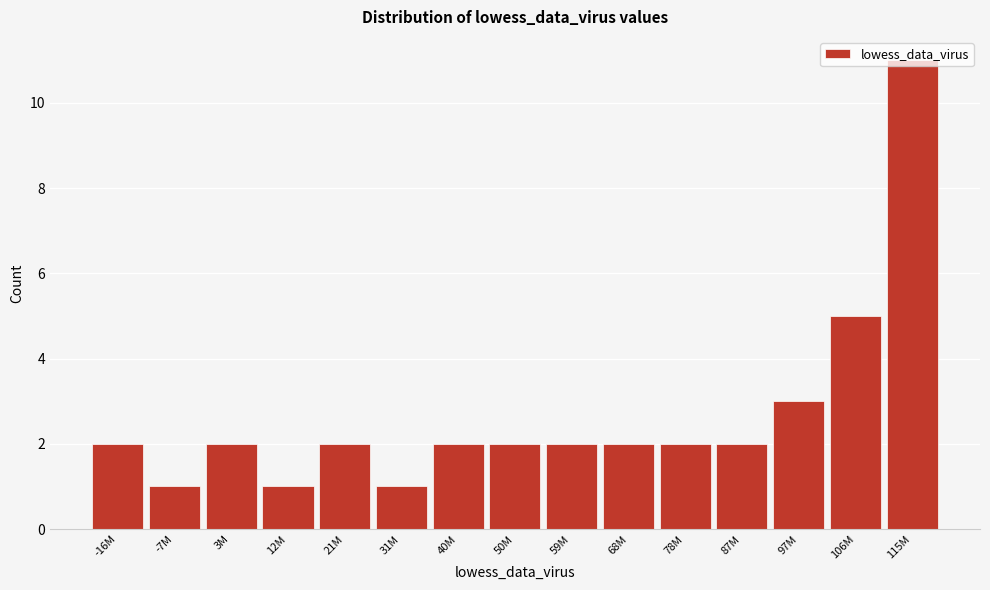

Where is the data nearest to the value 6?

106M